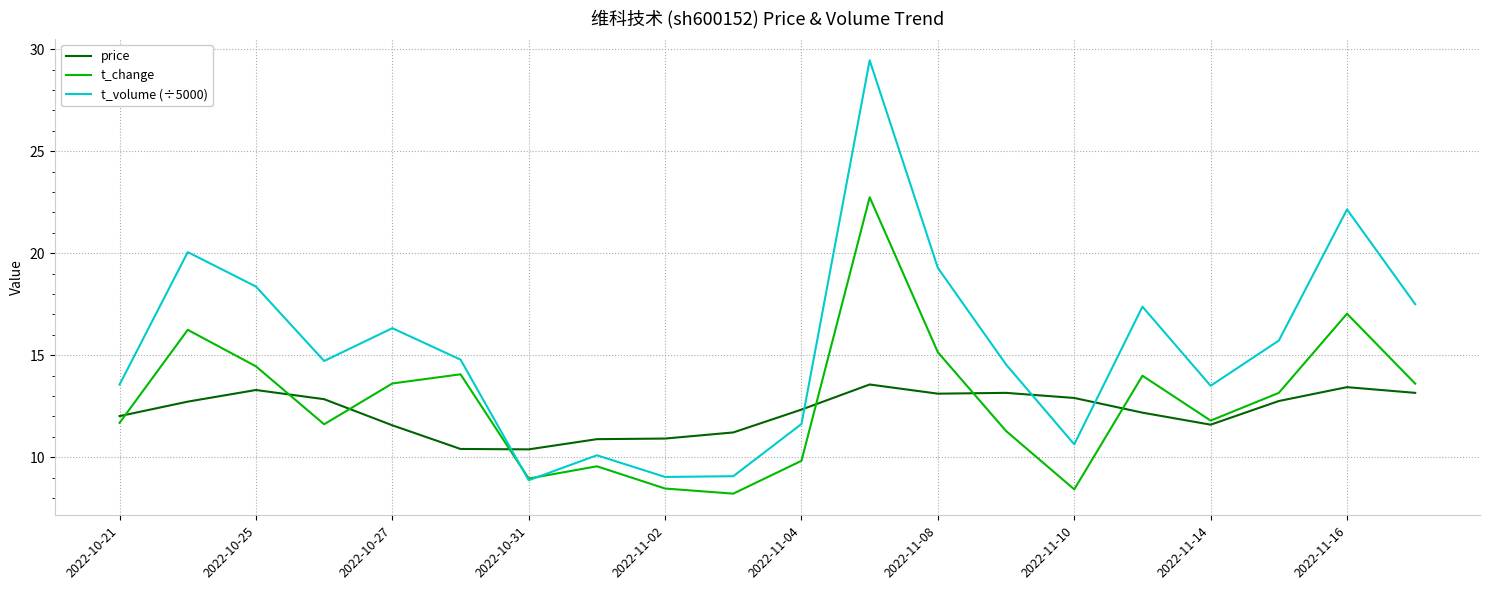

What is the sum of all t_volume (÷5000) values?

306.6